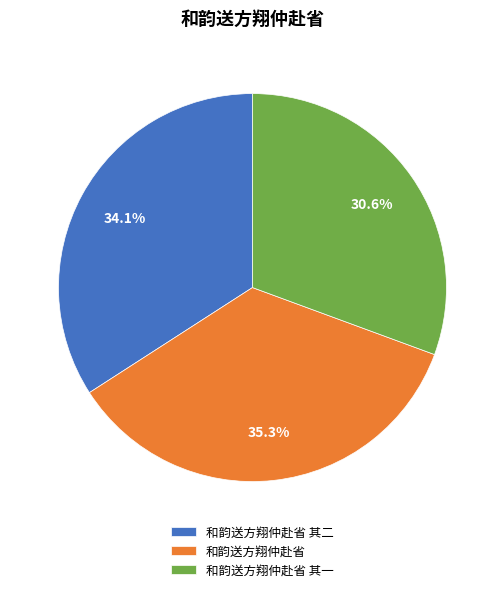

Does any single category account for the majority?

No